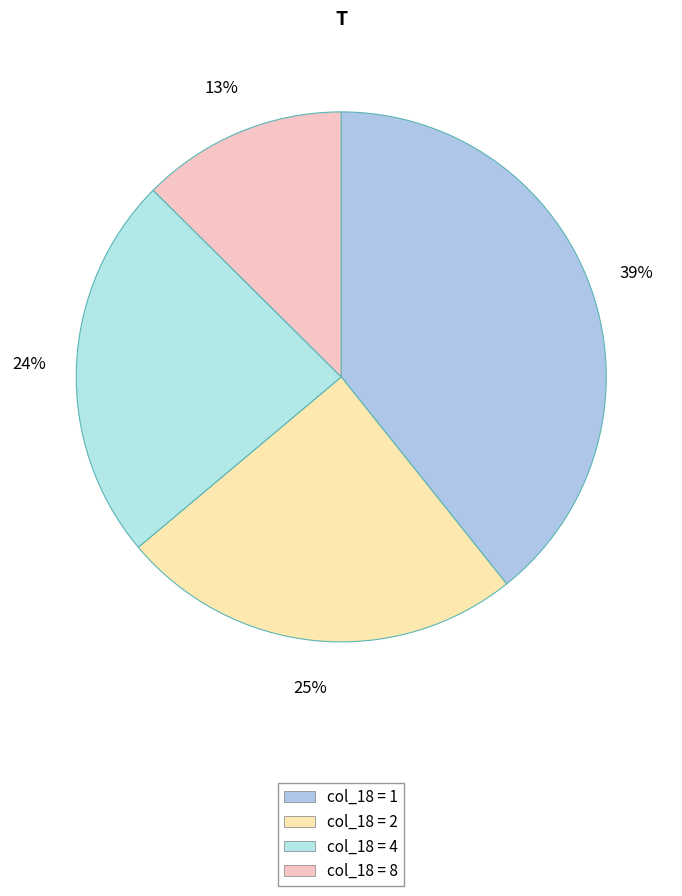

How many slices are in this pie chart?

4